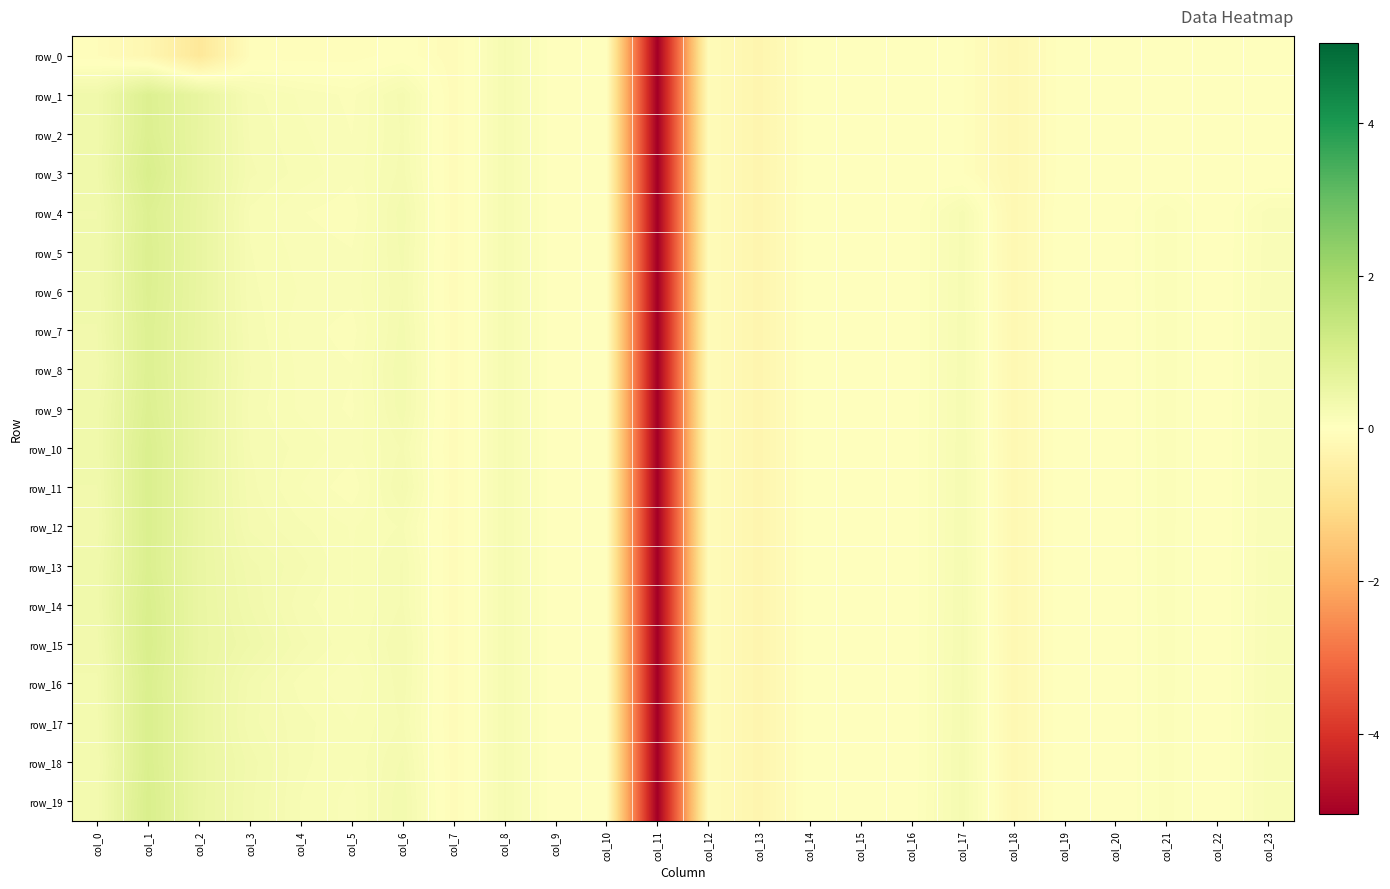

Is the value of row_5 at col_19 greater than the value of row_10 at col_11?

Yes